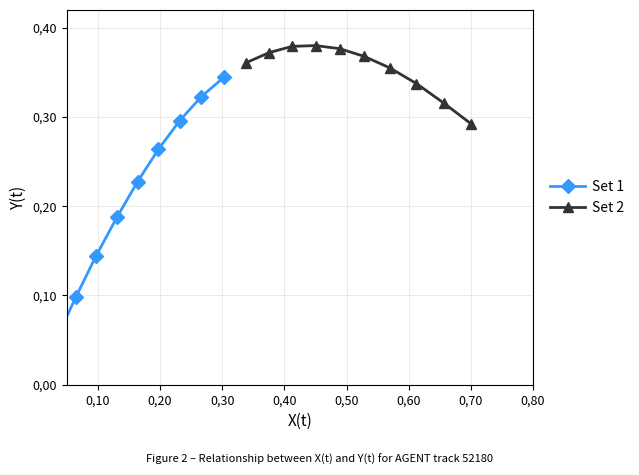

Is this an area chart (filled region under the line)?

No